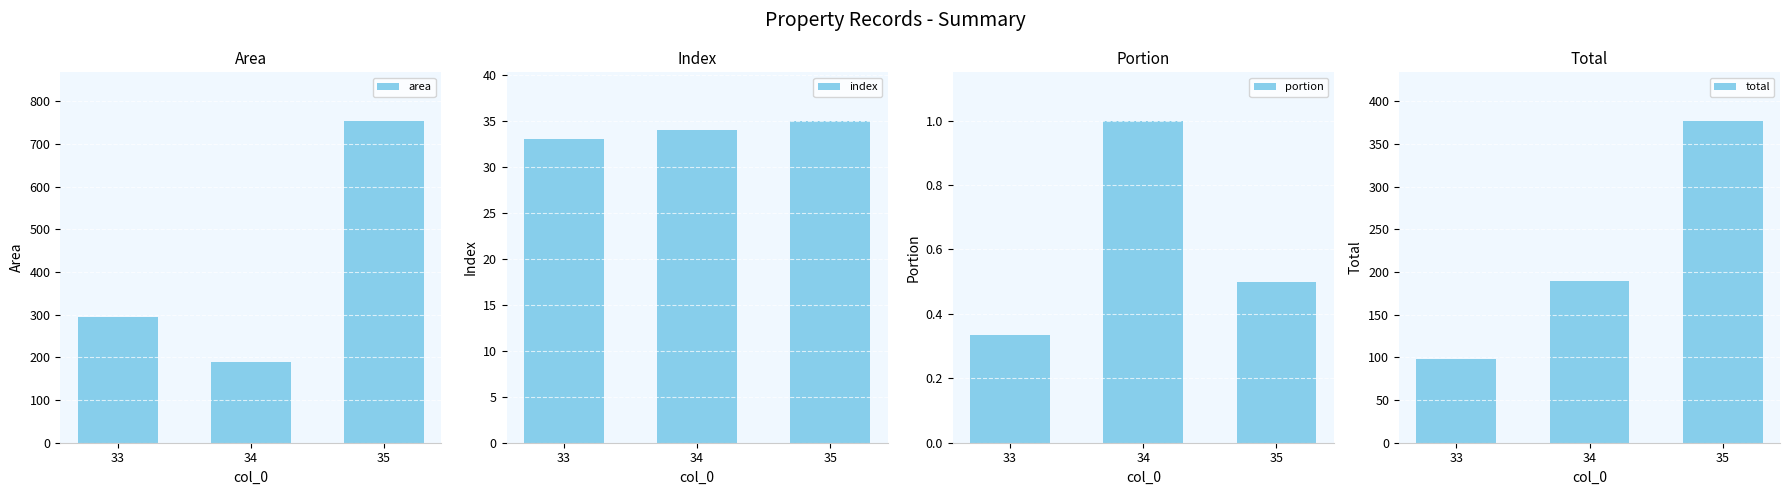

What value does the portion series have at 35?

0.5